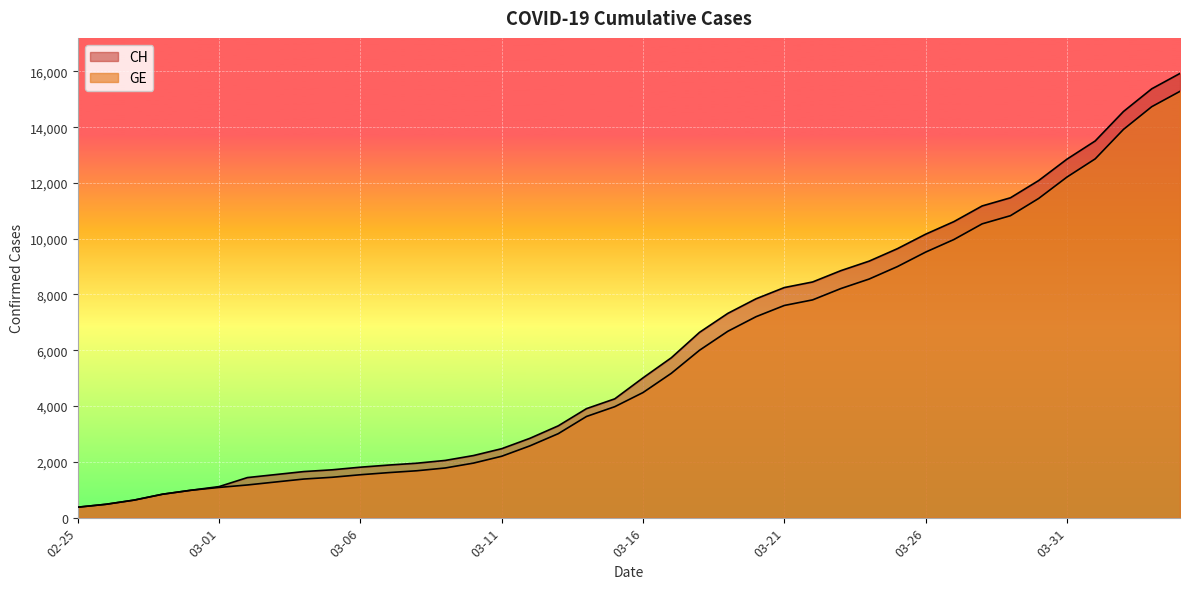

Reading left to right, transcribe all the data shown in this chart.

CH: 375	479	630	840	981	1113	1436	1544	1652	1715	1809	1885	1952	2051	2226	2472	2845	3291	3908	4259	5012	5731	6644	7323	7847	8249	8449	8855	9196	9642	10162	10613	11175	11467	12086	12852	13505	14561	15375	15926
GE: 375	479	630	840	981	1083	1171	1278	1384	1447	1538	1614	1681	1780	1955	2201	2574	3010	3627	3978	4485	5174	6002	6681	7205	7607	7807	8213	8554	9000	9520	9971	10533	10825	11444	12210	12863	13919	14733	15284